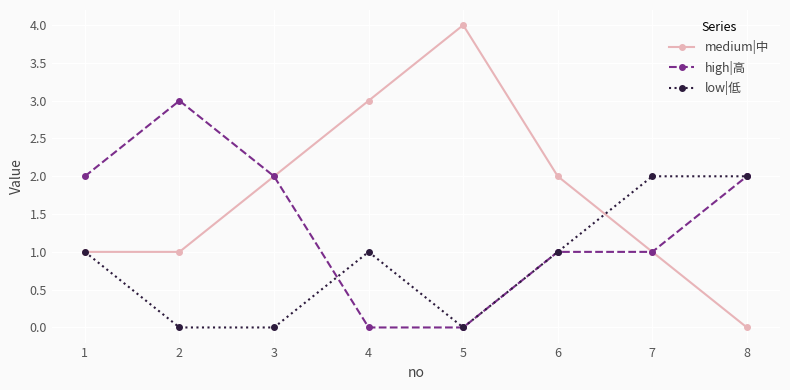

True or false: low|低 has a value of 0 at 2.

True